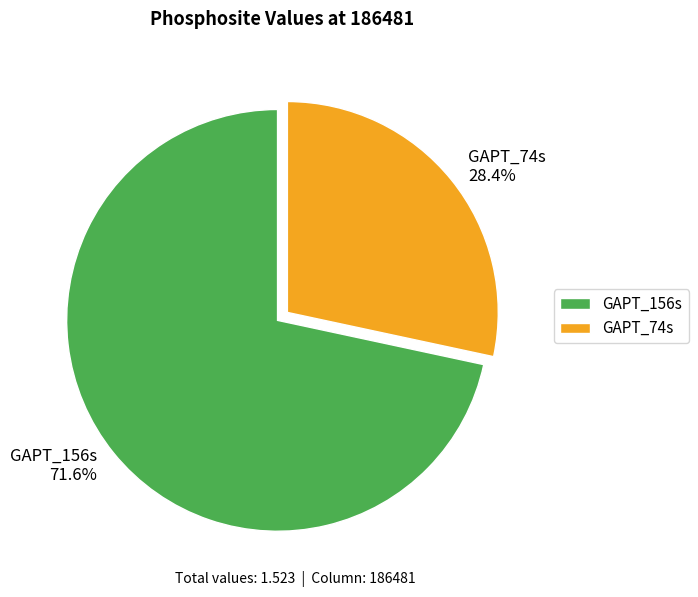

What is the total percentage of GAPT_156s and GAPT_74s?

100.0%